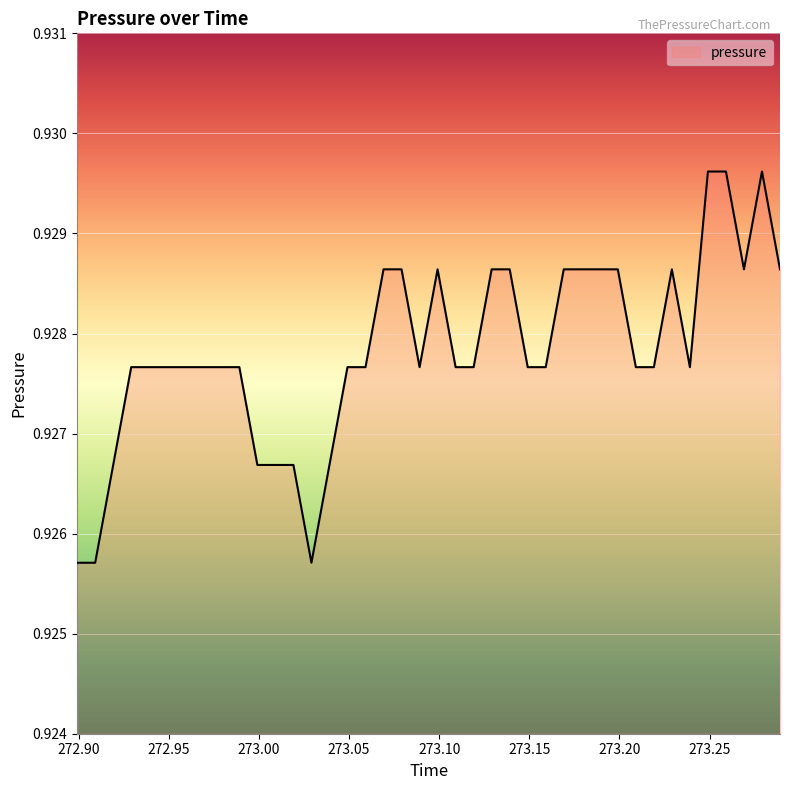

What is the average value?

0.9